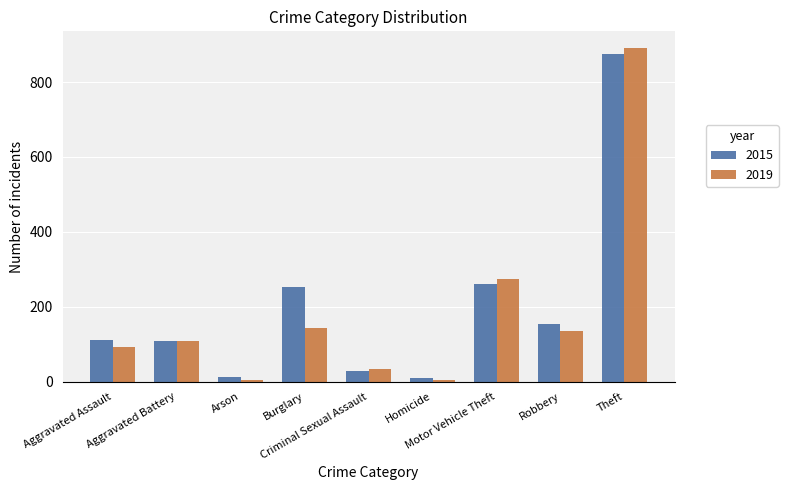

What is the label of the 5th bar from the left?

Criminal Sexual Assault